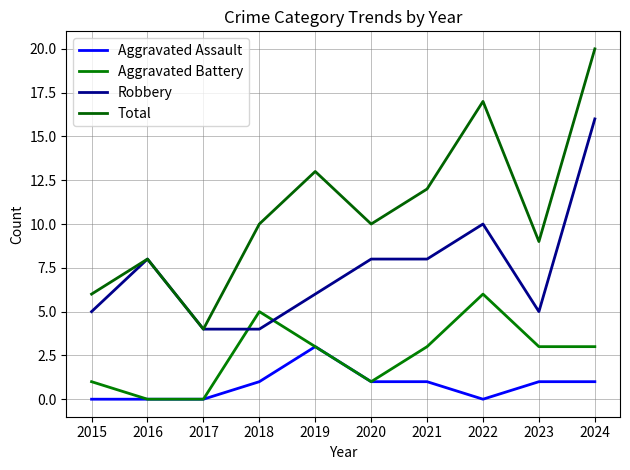

Which series has the largest range (max minus min)?

Total